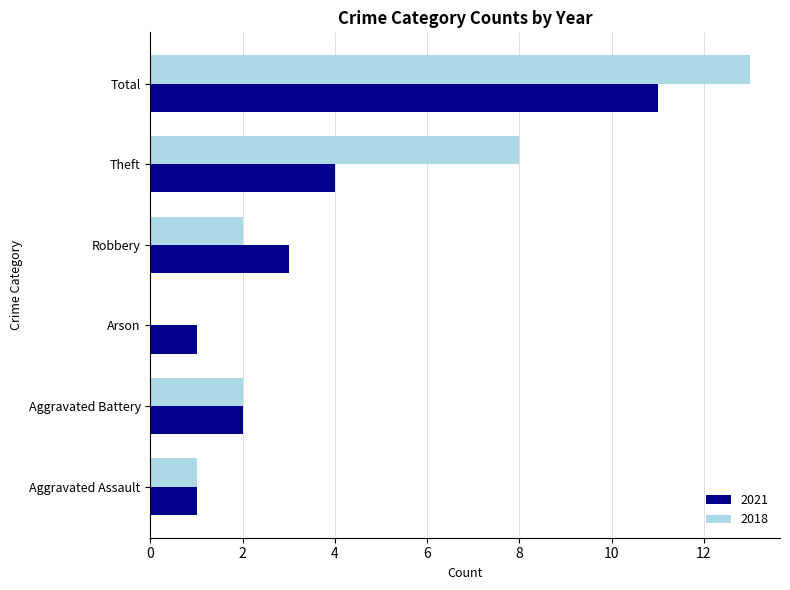

What is the sum of the 2018 values at Theft and Aggravated Assault?

9